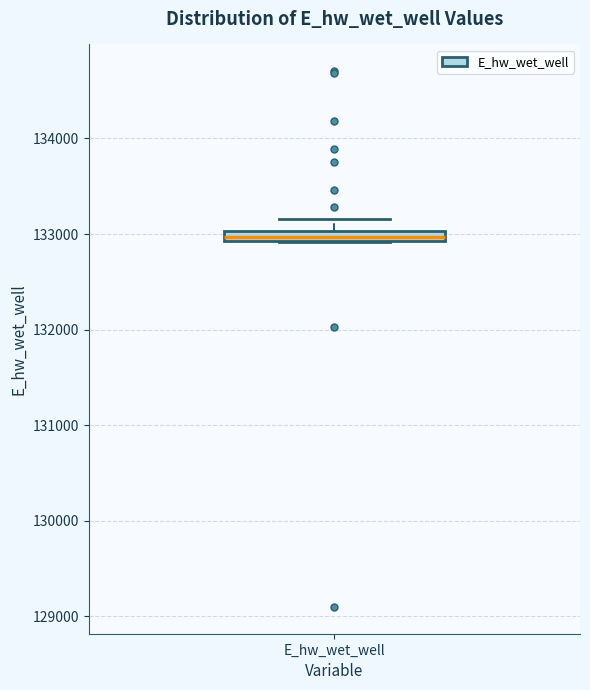

Where is the lower edge of the box for E_hw_wet_well on the y-axis? The values are not printed on the chart, so give them approximately, as read against the axis.

132900